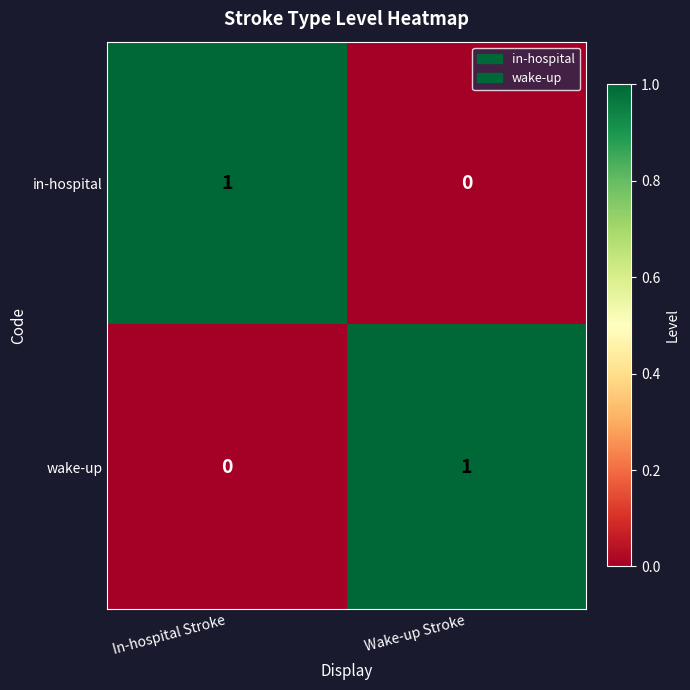

Is the value of wake-up at In-hospital Stroke greater than the value of in-hospital at In-hospital Stroke?

No